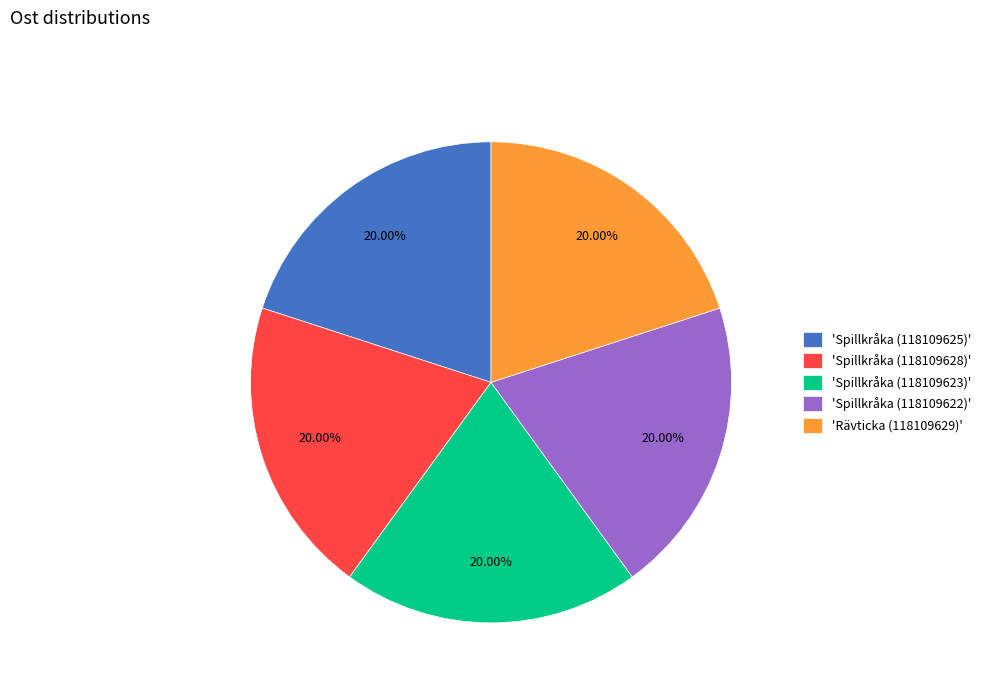

What is the ratio of the value at 'Rävticka (118109629)' to the value at 'Spillkråka (118109625)'?

1.0